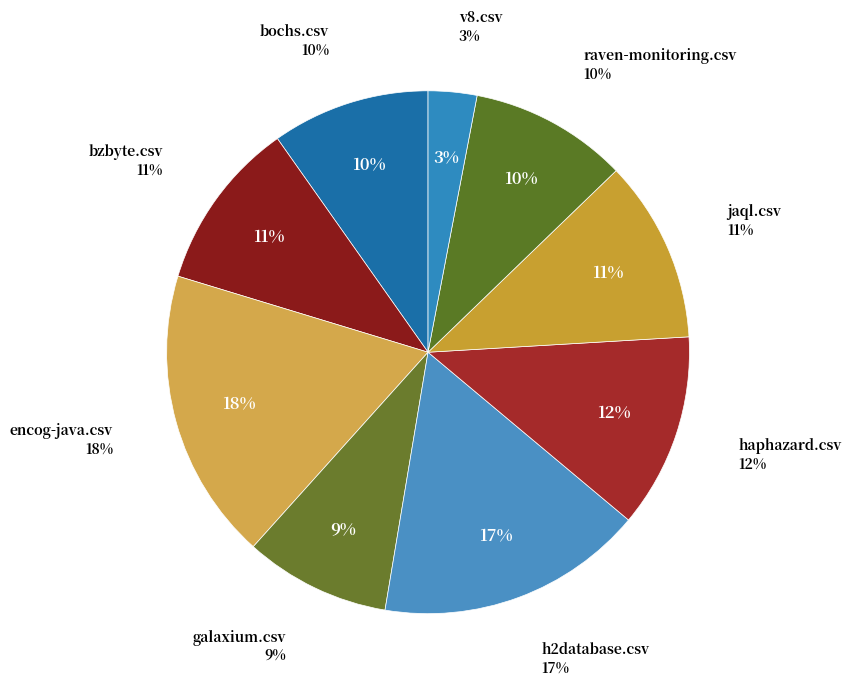

True or false: h2database.csv accounts for 17% of the total.

True